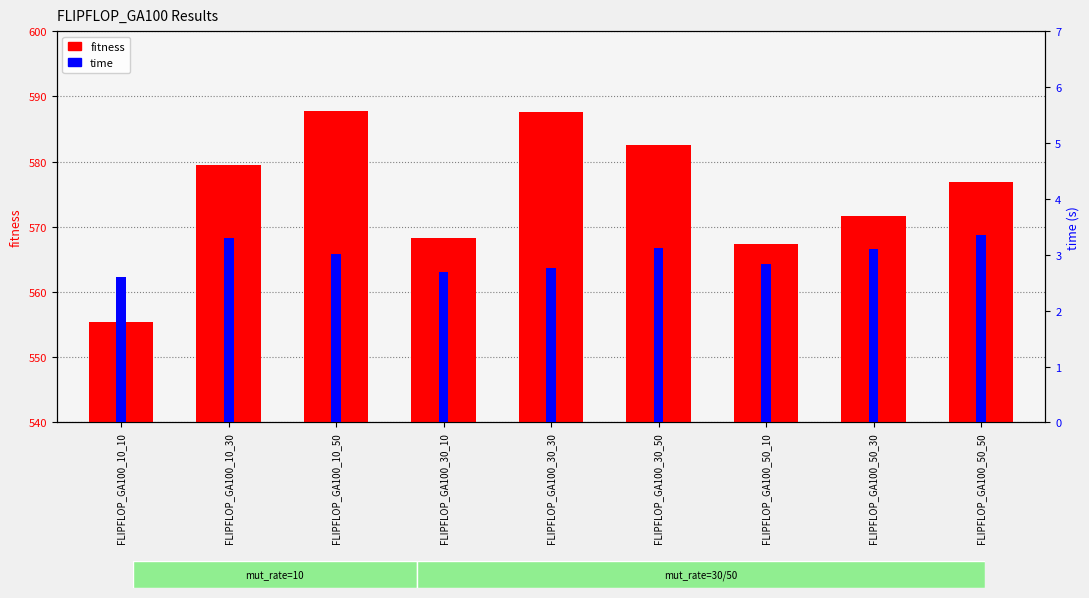

At how many categories does at least one series exceed 507?

9